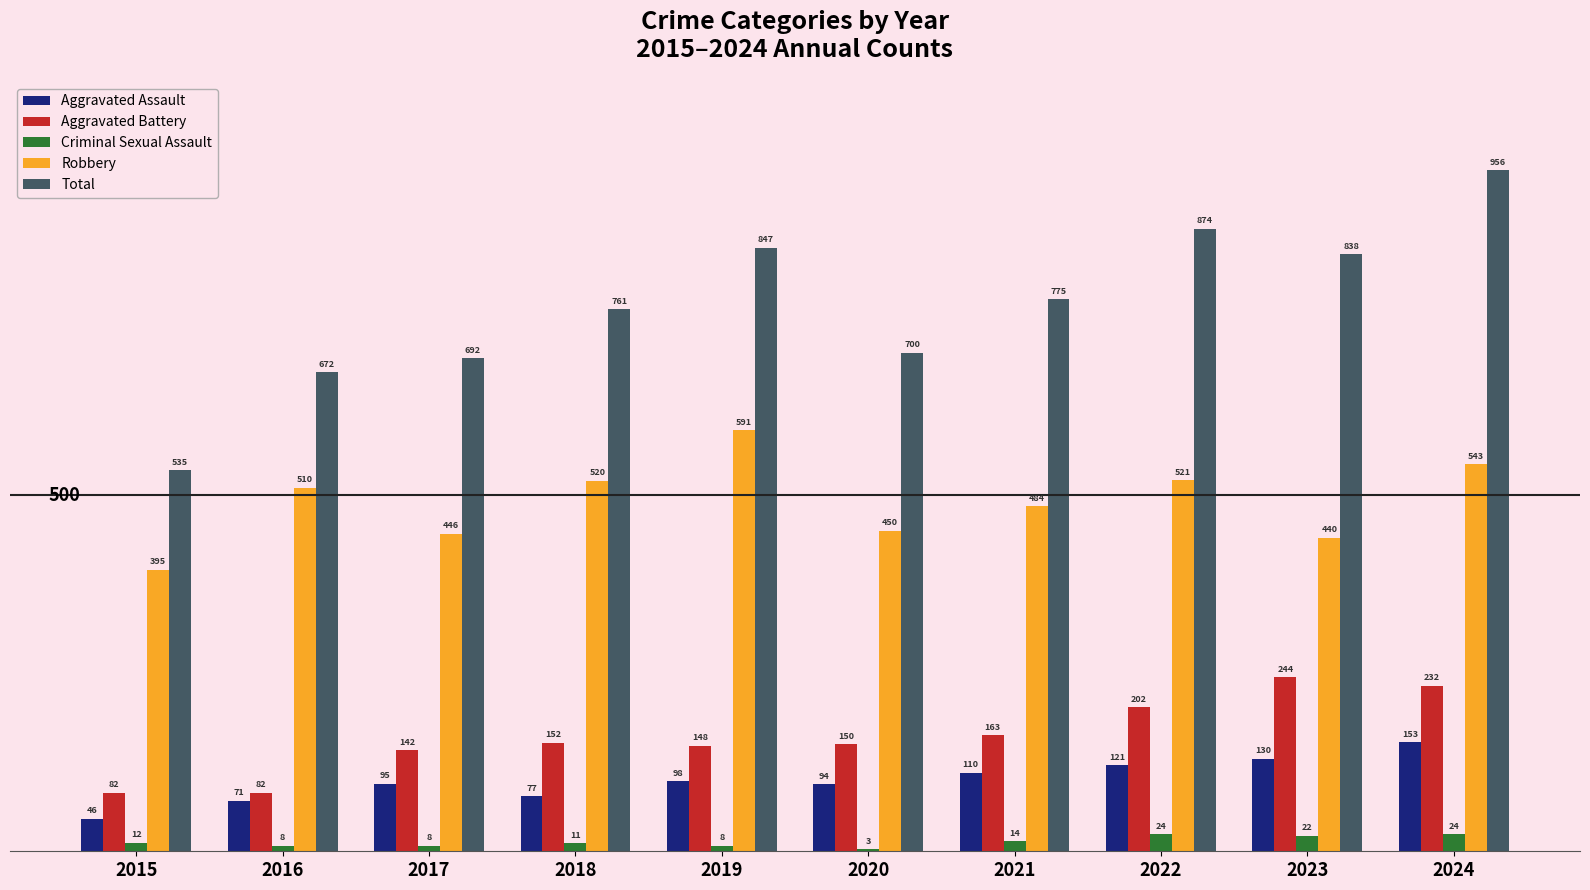

How many distinct data groups are displayed?

5